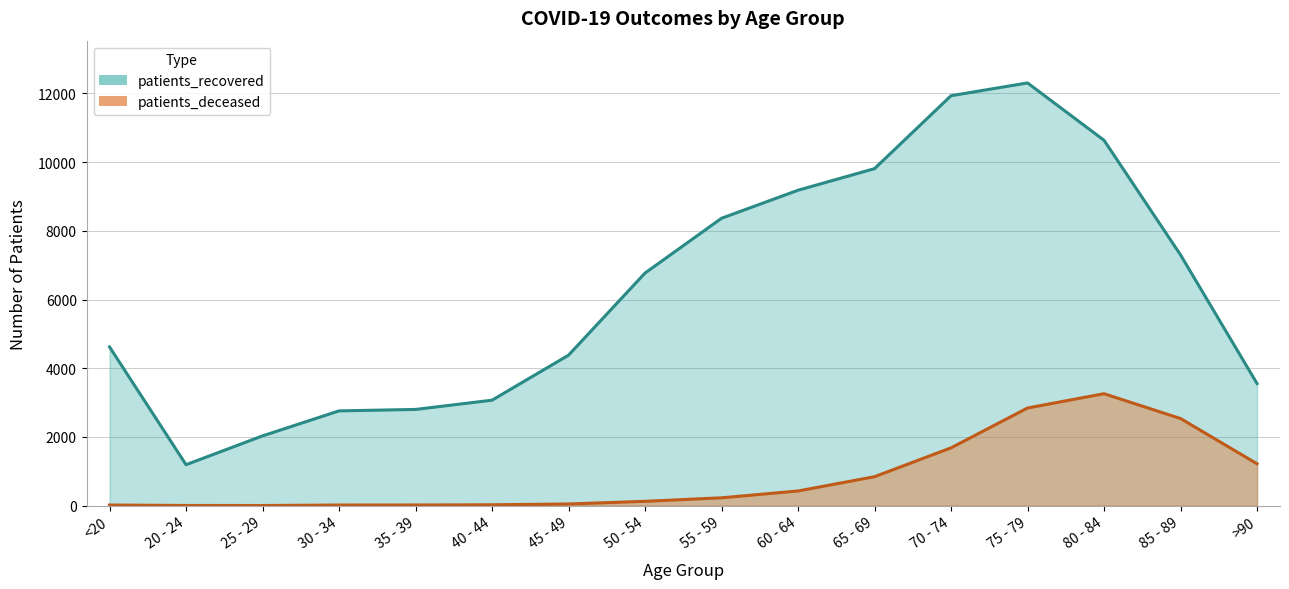

Does the chart have visible grid lines?

Yes